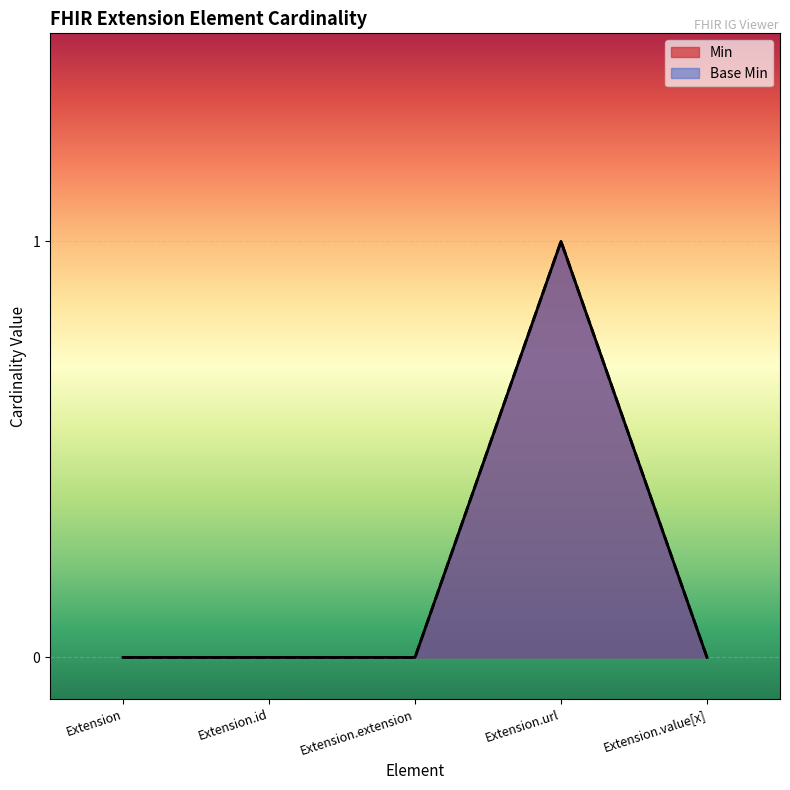

Which series has the widest spread of values?

Min